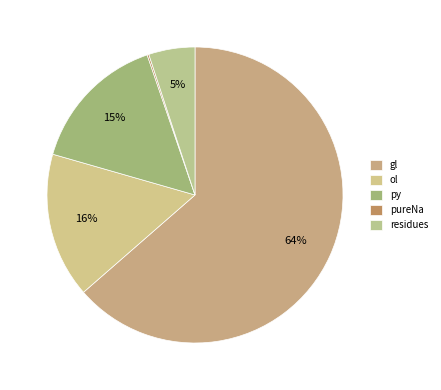

Is it true that residues is 5% of the pie?

True